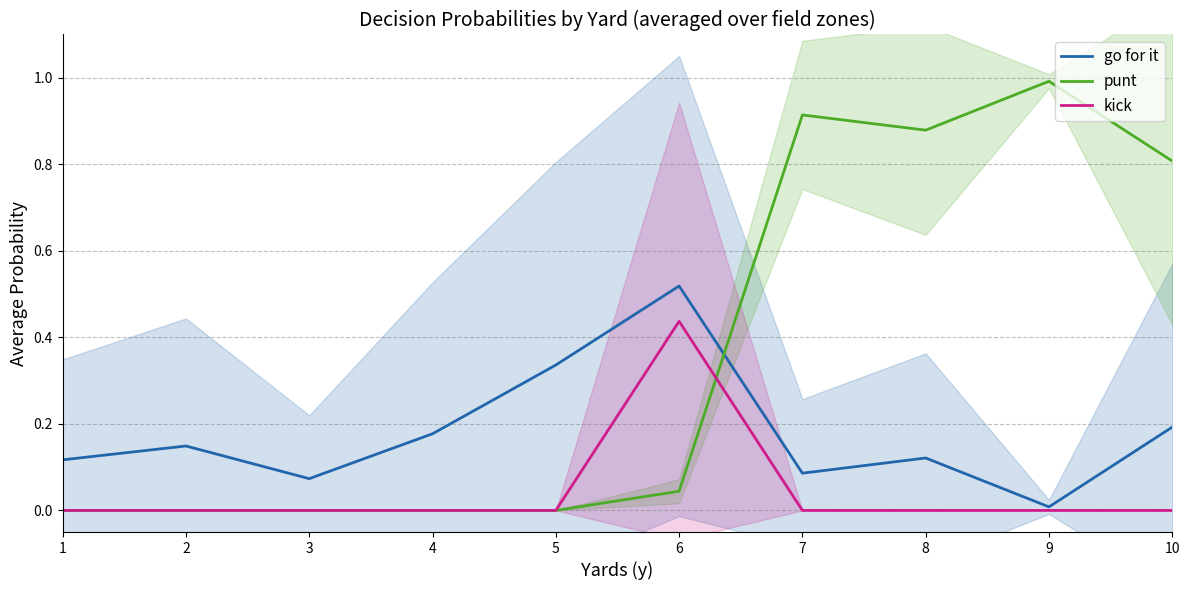

Which series has the widest spread of values?

punt